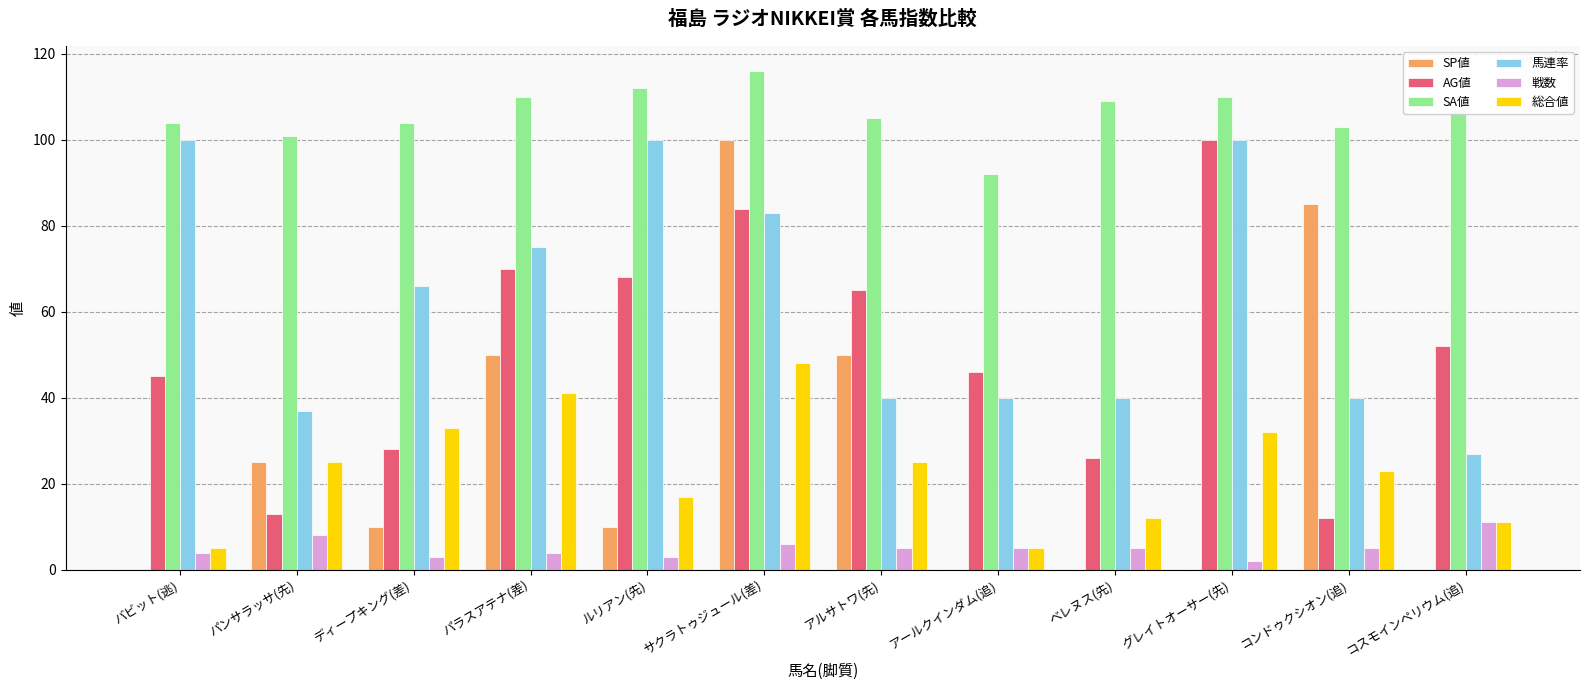

How many categories are shown in the chart?

12